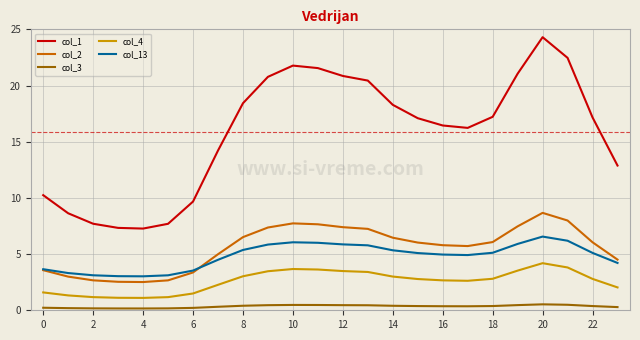

What is the greatest value displayed?

24.3